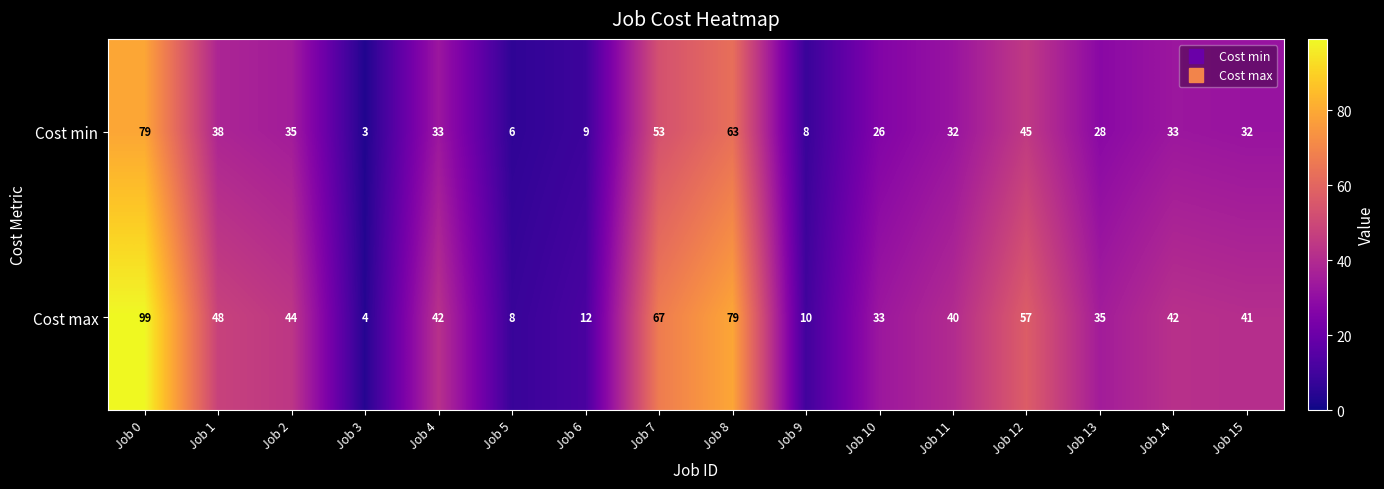

What is the difference between the Cost max values at Job 7 and Job 2?

23